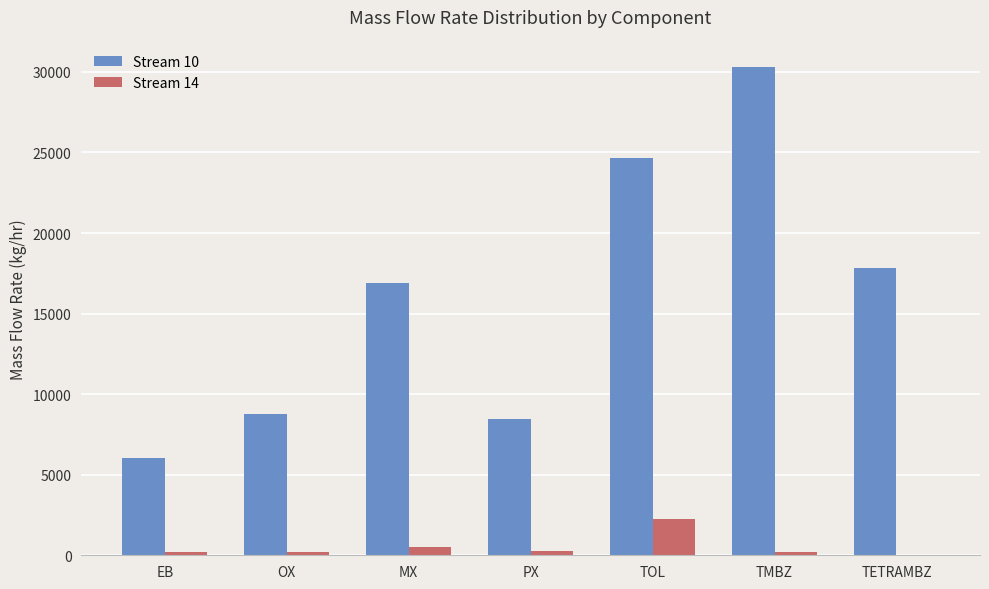

Is it true that Stream 10 equals 3087.1 at OX?

False